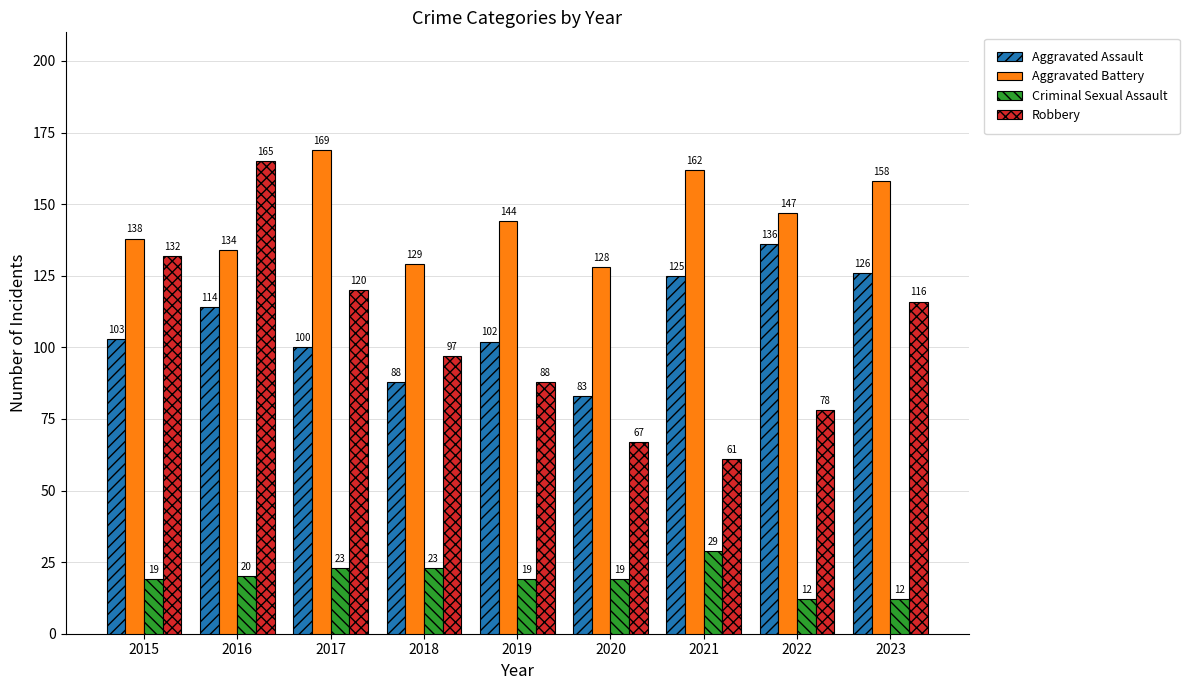

Which series has the largest range (max minus min)?

Robbery